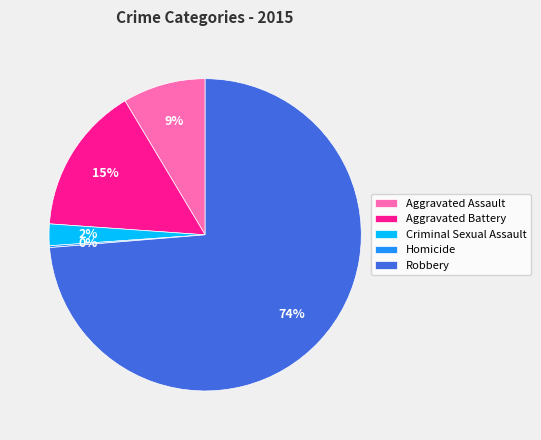

Do Robbery and Aggravated Battery together represent more than half of the pie?

Yes